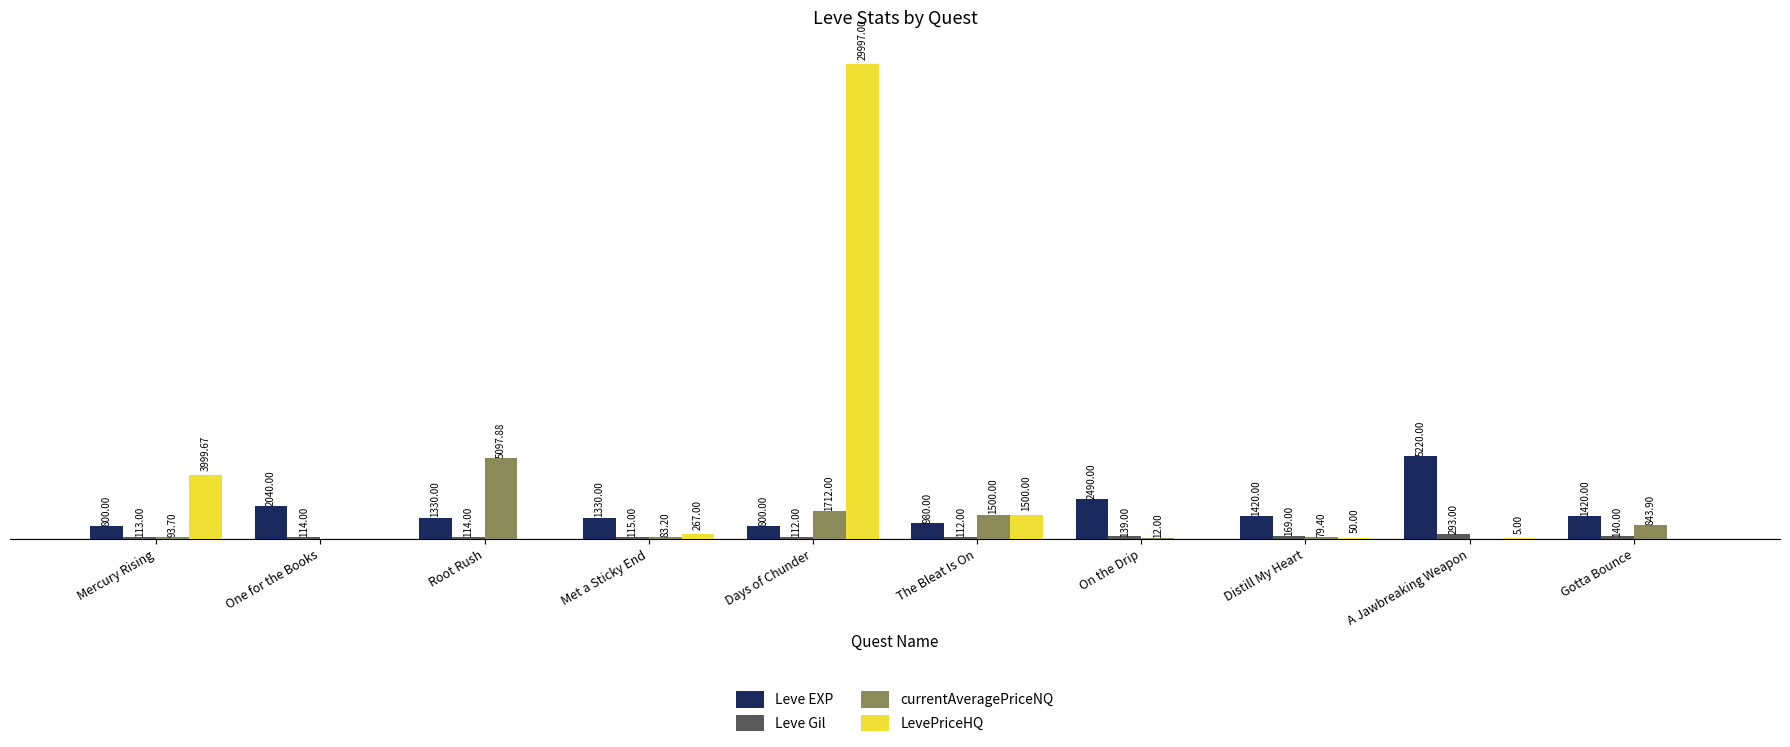

Which series changed the most between A Jawbreaking Weapon and Gotta Bounce?

Leve EXP